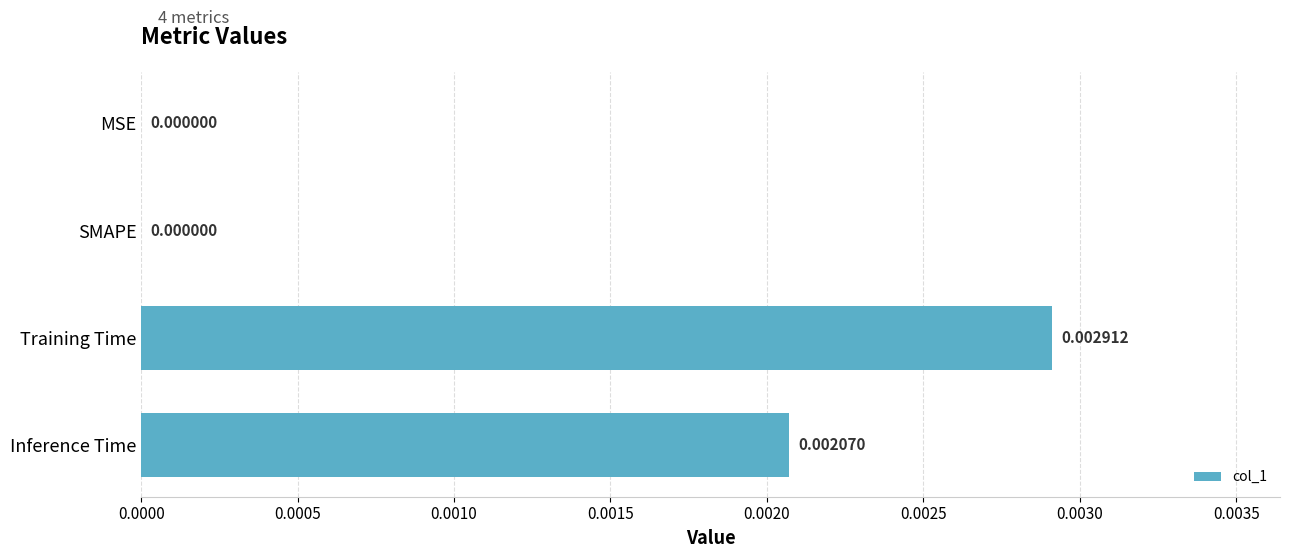

How many values are above zero?

2